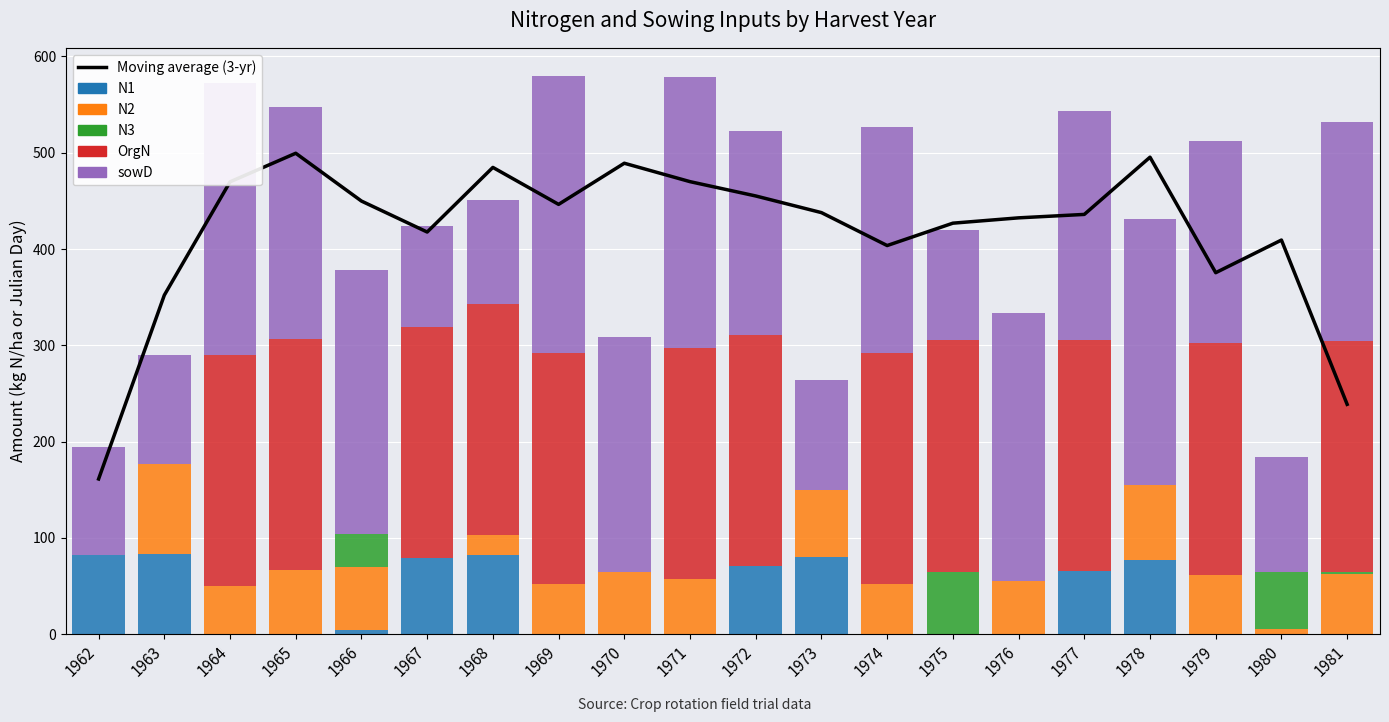

What is the sum of all N3 values?

160.0